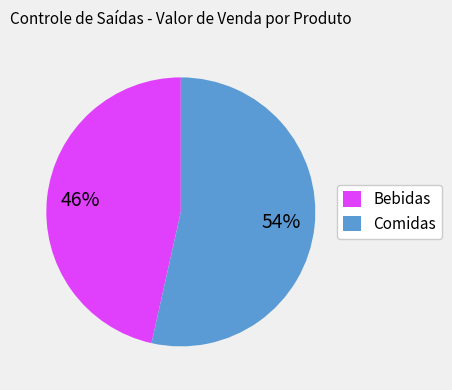

Do Comidas and Bebidas together represent more than half of the pie?

Yes